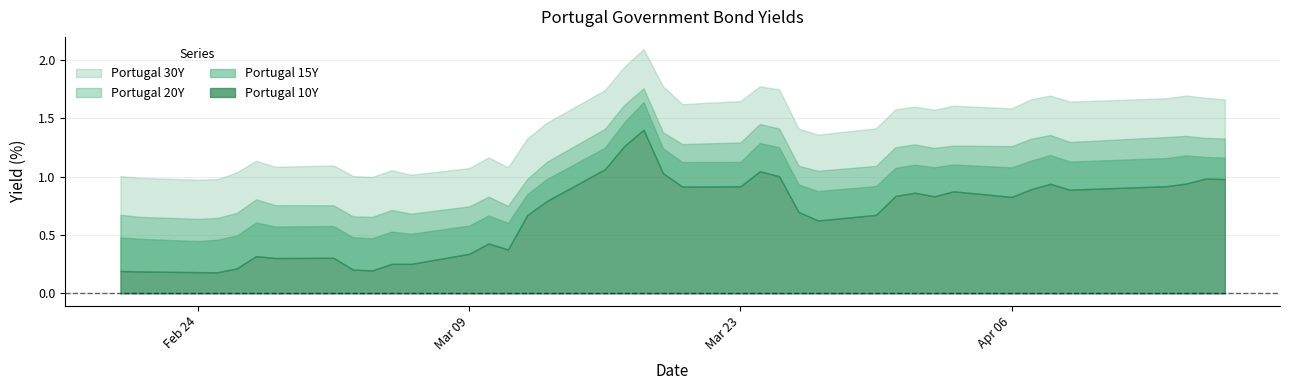

How many distinct data groups are displayed?

4